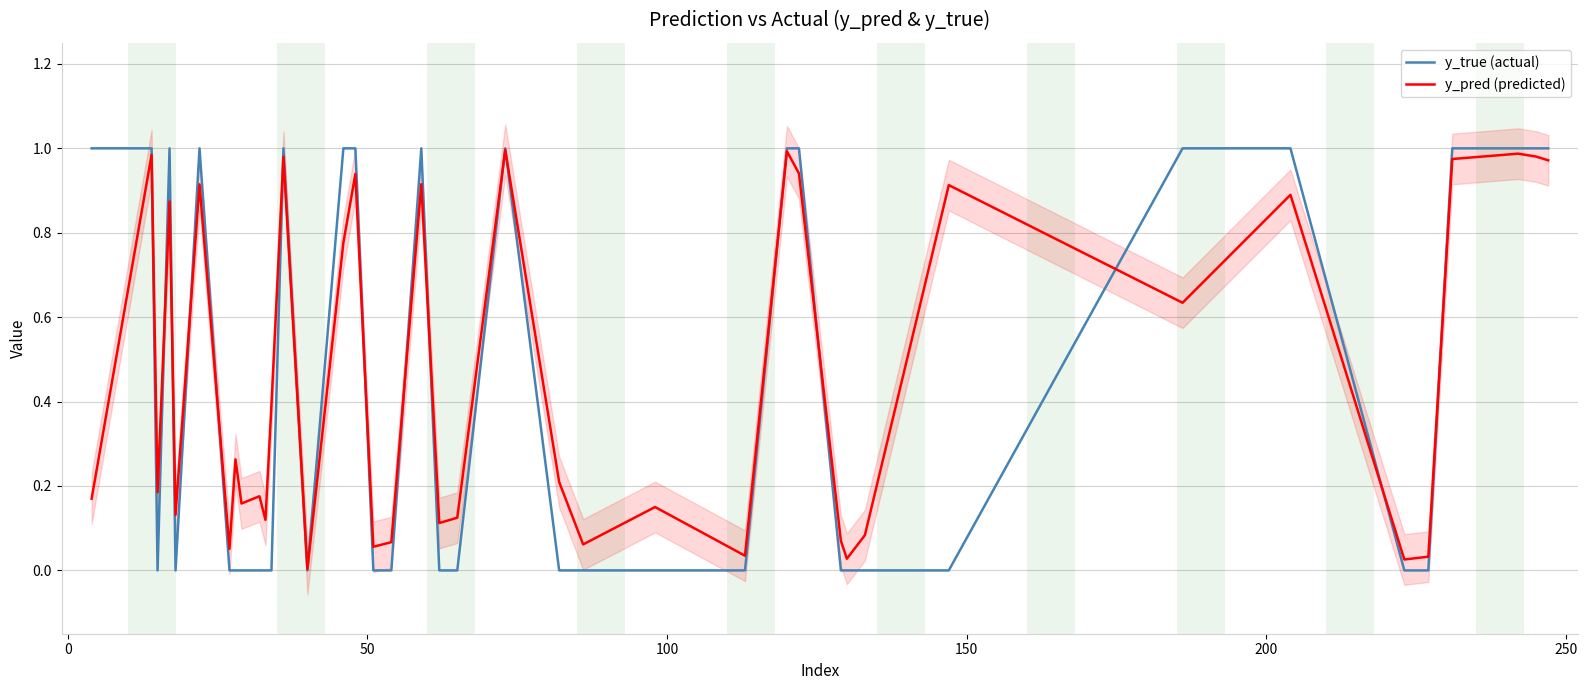

What are all the series names shown in the legend?

y_true (actual), y_pred (predicted)